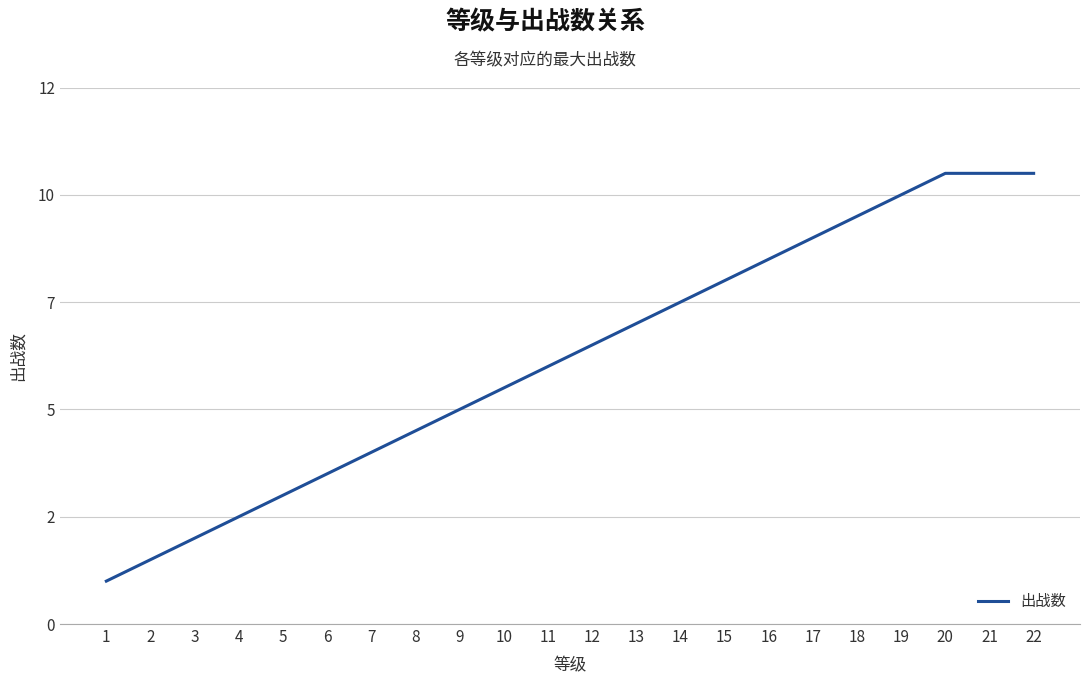

Does the chart have visible grid lines?

Yes